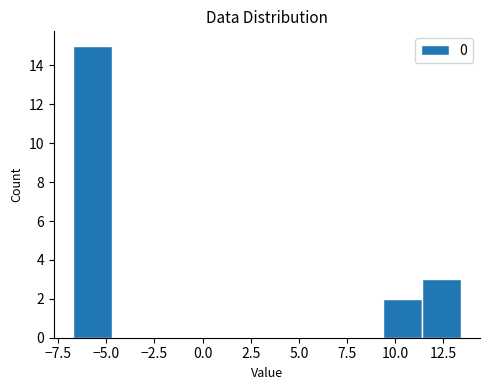

Reading left to right, transcribe this chart: for each bar, give the range it covers on the x-axis and its height. Neither the bar edges nor the heights are printed on the chart, so give them approximately, as read against the axes.

-6.5 to -4.5: 15
-4.5 to -2.5: 0
-2.5 to -0.5: 0
-0.5 to 1.5: 0
1.5 to 3.5: 0
3.5 to 5.5: 0
5.5 to 7.5: 0
7.5 to 9.5: 0
9.5 to 11.5: 2
11.5 to 13.5: 3